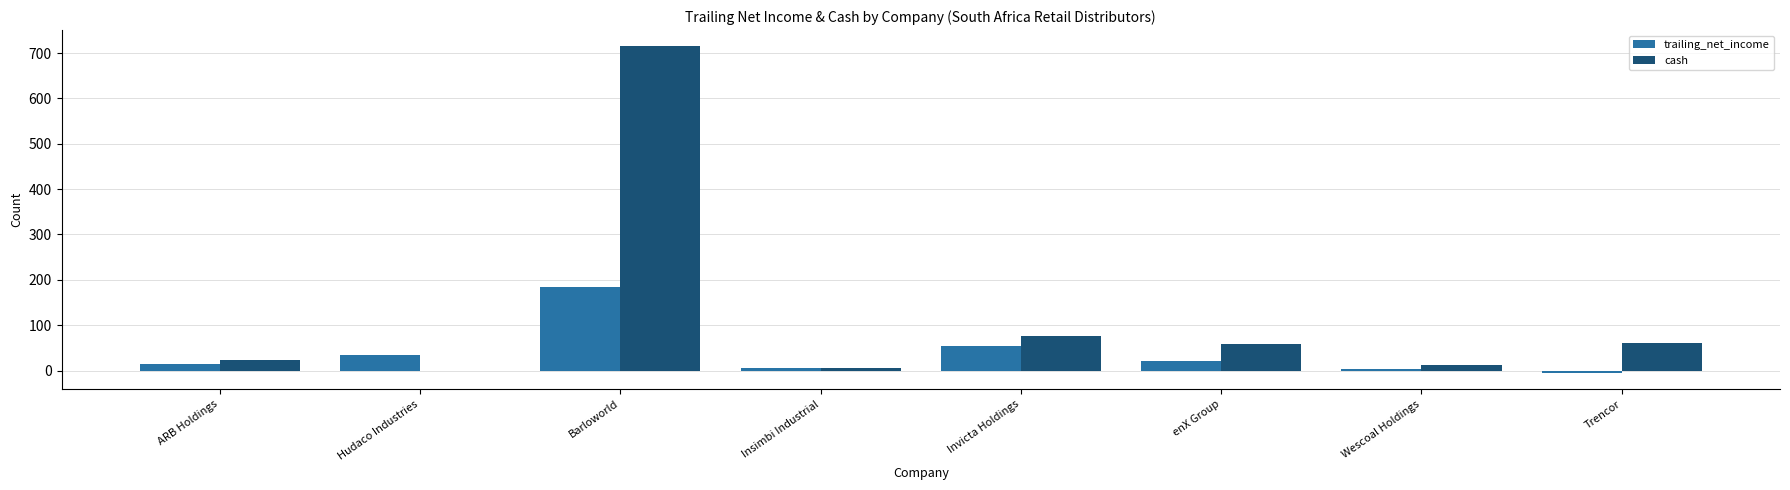

True or false: trailing_net_income has a value of 20.7 at enX Group.

True